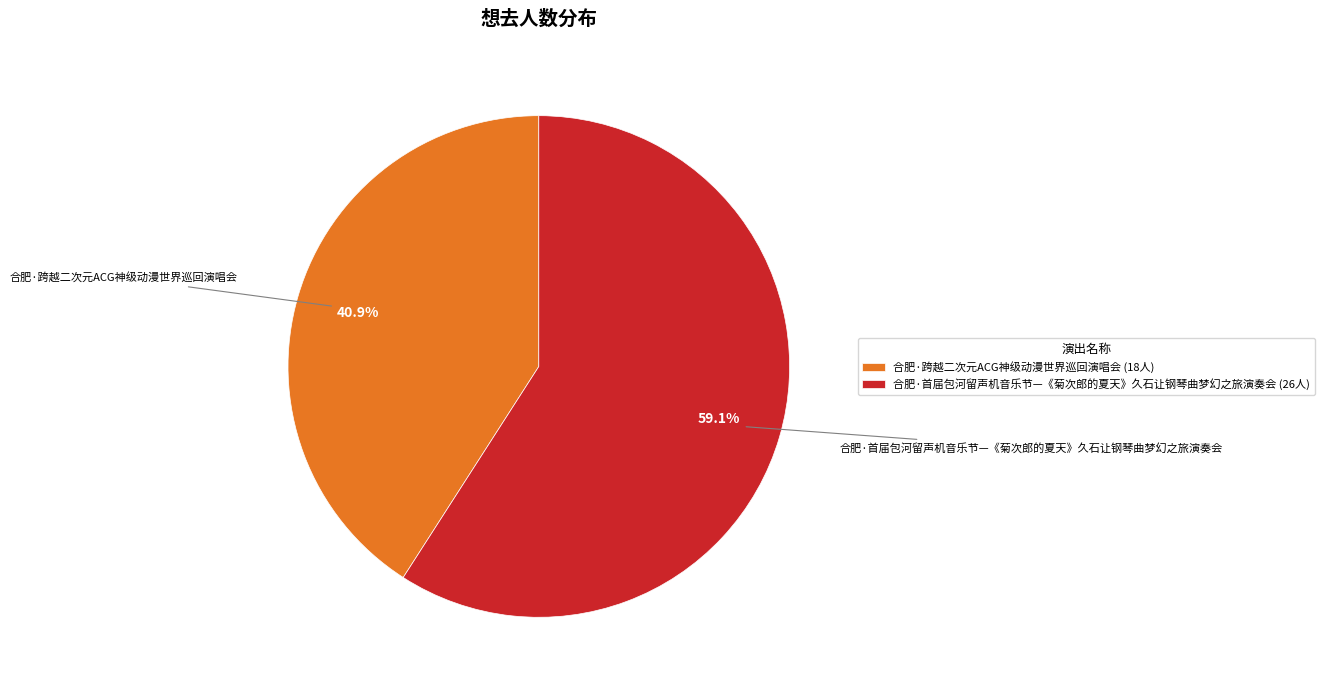

Count the number of slices in the pie.

2